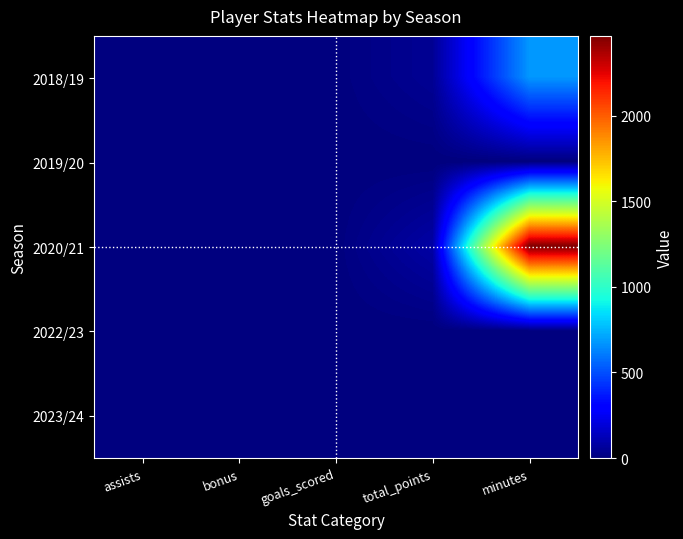

What is the spread (max minus min) of values at total_points?

85